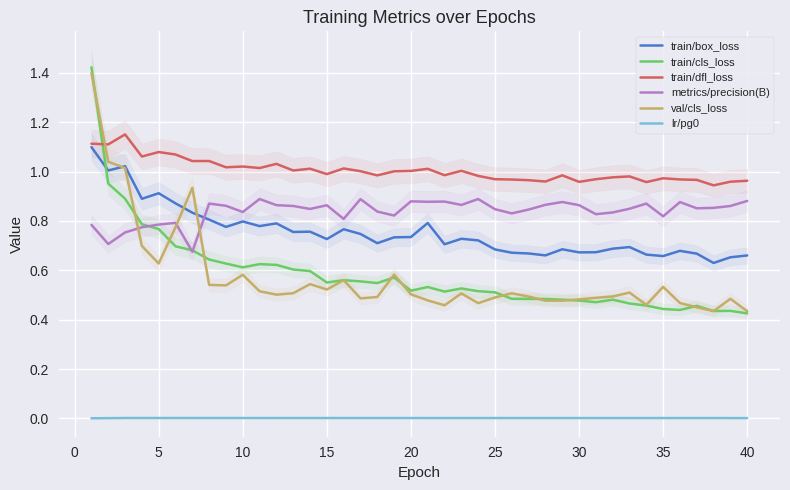

What is the maximum value shown in the chart?

1.4